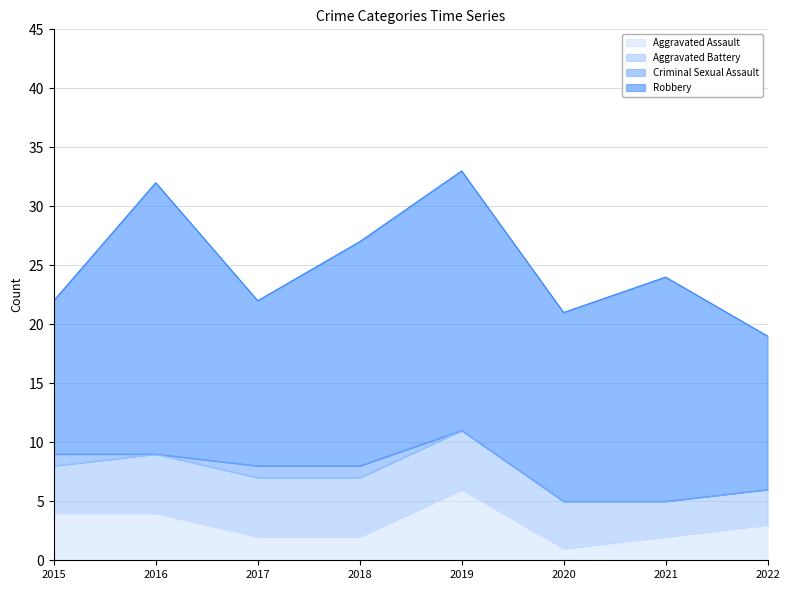

How many lines are shown in the chart?

4